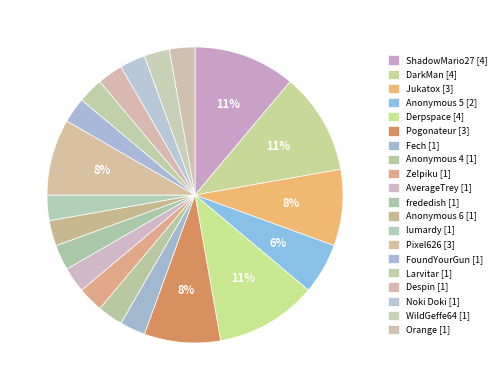

True or false: Noki Doki accounts for 16% of the total.

False